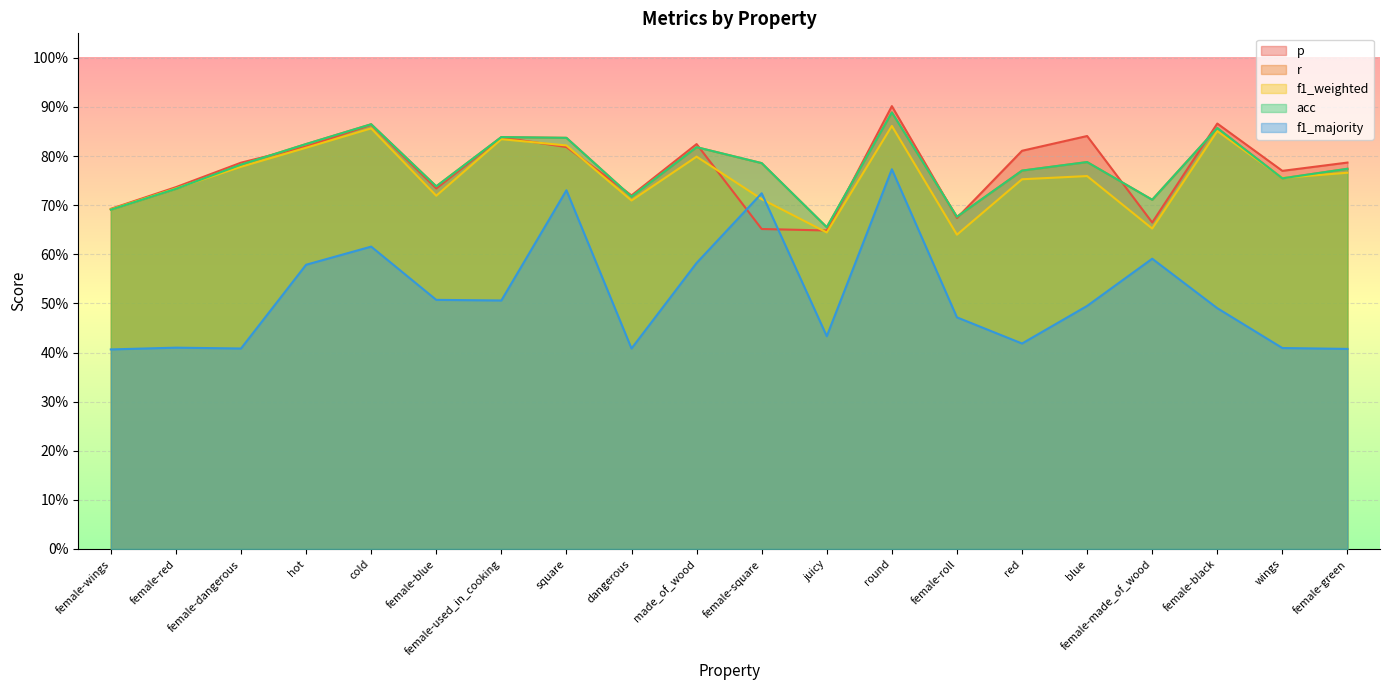

What is the label of the 18th point from the left?

female-black